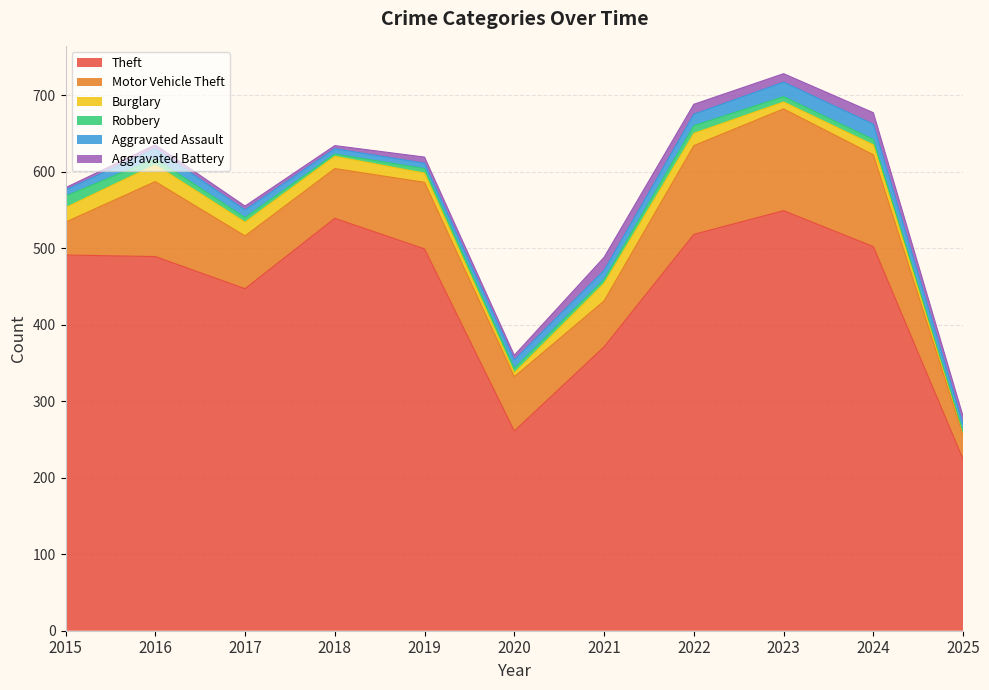

Reading left to right, transcribe all the data shown in this chart.

Theft: 491	489	447	539	499	261	371	518	549	502	224
Motor Vehicle Theft: 43	98	69	65	87	71	60	116	133	120	31
Burglary: 19	22	18	16	12	5	23	16	9	13	4
Robbery: 15	8	6	3	6	6	5	10	7	7	1
Aggravated Assault: 8	13	10	7	7	11	12	15	19	20	10
Aggravated Battery: 3	5	5	4	8	6	17	13	11	15	10